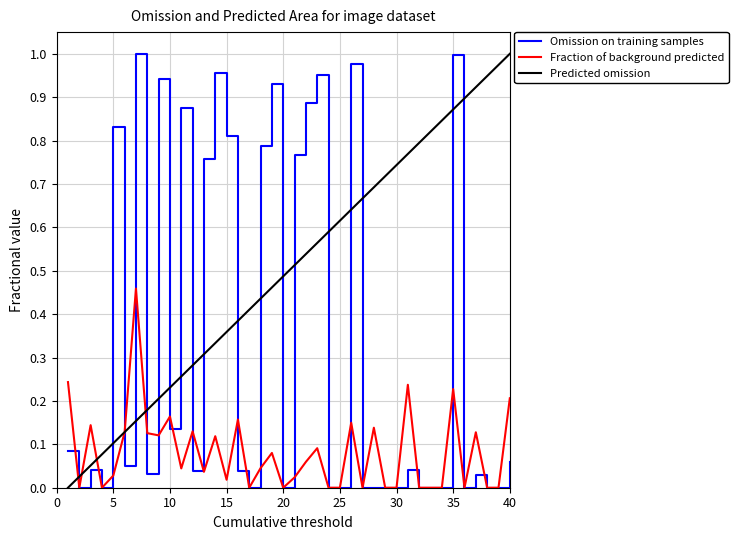

True or false: Fraction of background predicted has more than 2 points higher than both neighbors.

True